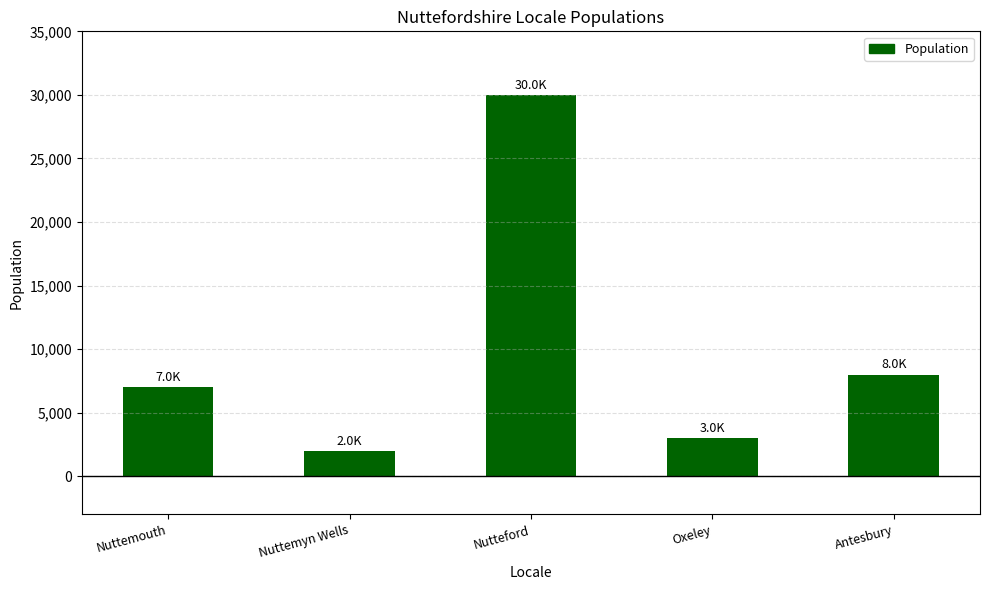

What is the change in value from Nuttemouth to Nuttemyn Wells?

-5000